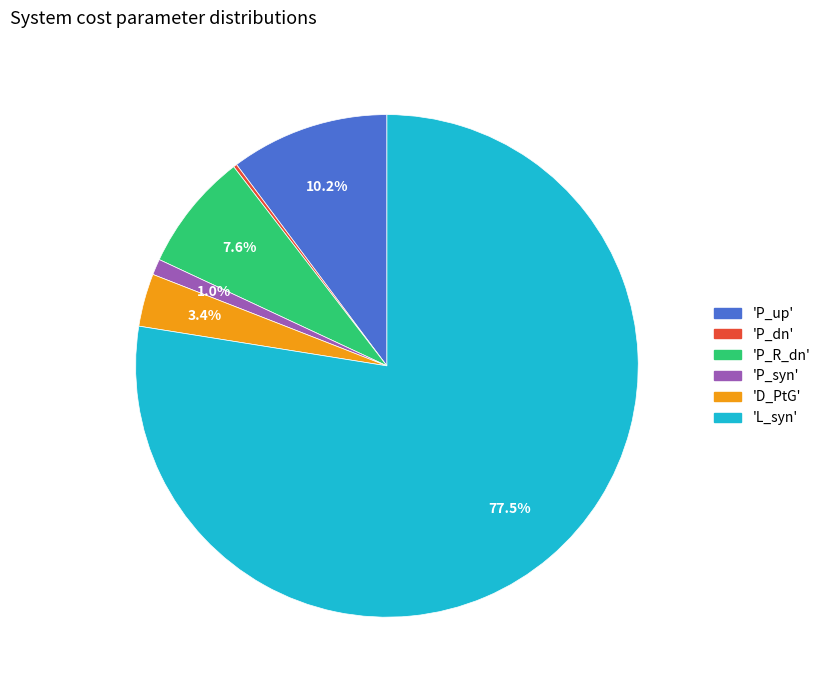

Does any single category account for the majority?

Yes